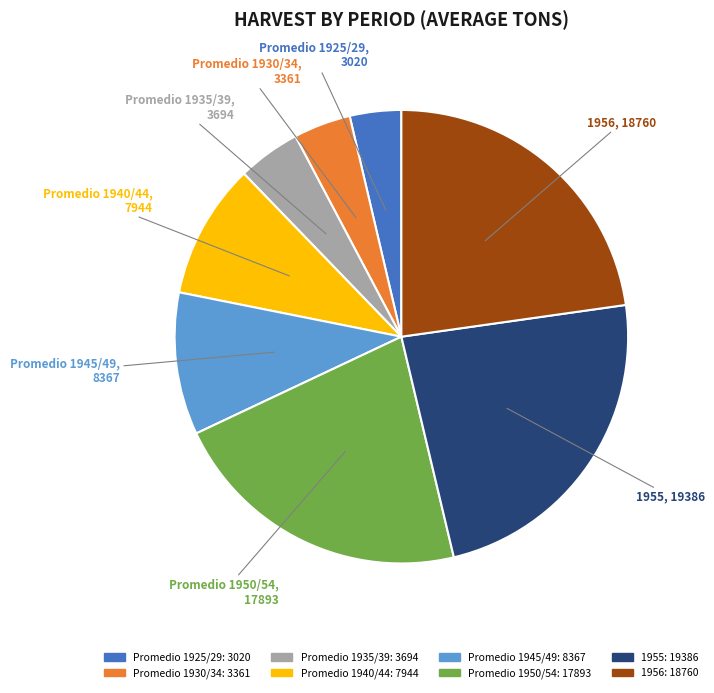

The Promedio 1925/29 slice represents 12% of the pie. True or false?

False